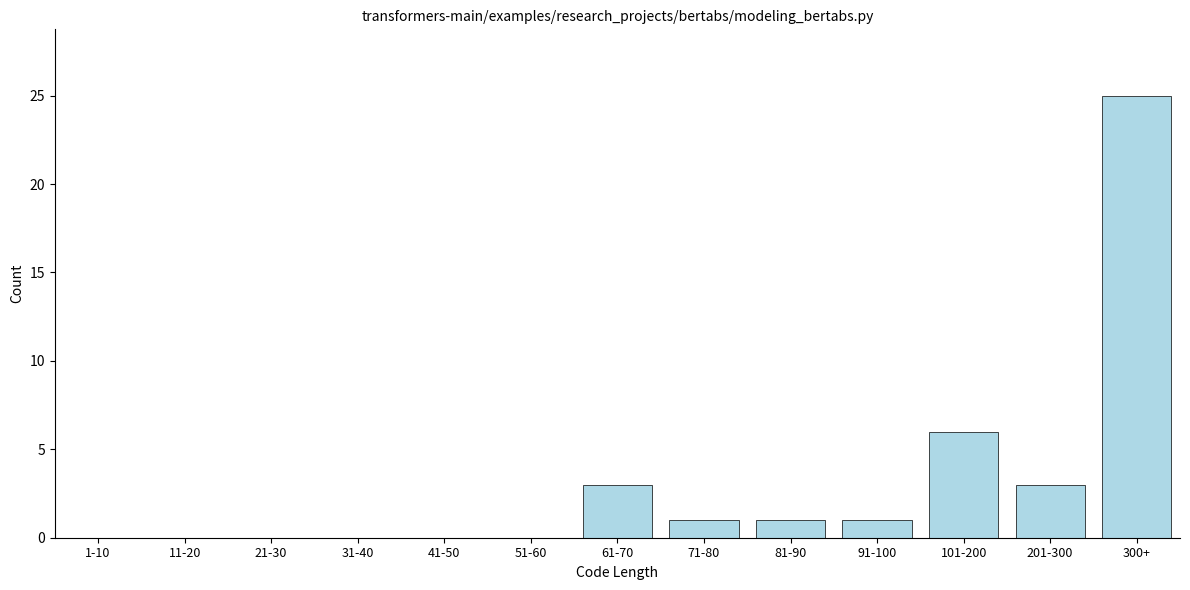

Reading left to right, transcribe all the data shown in this chart.

1-10=0	11-20=0	21-30=0	31-40=0	41-50=0	51-60=0	61-70=3	71-80=1	81-90=1	91-100=1	101-200=6	201-300=3	300+=25